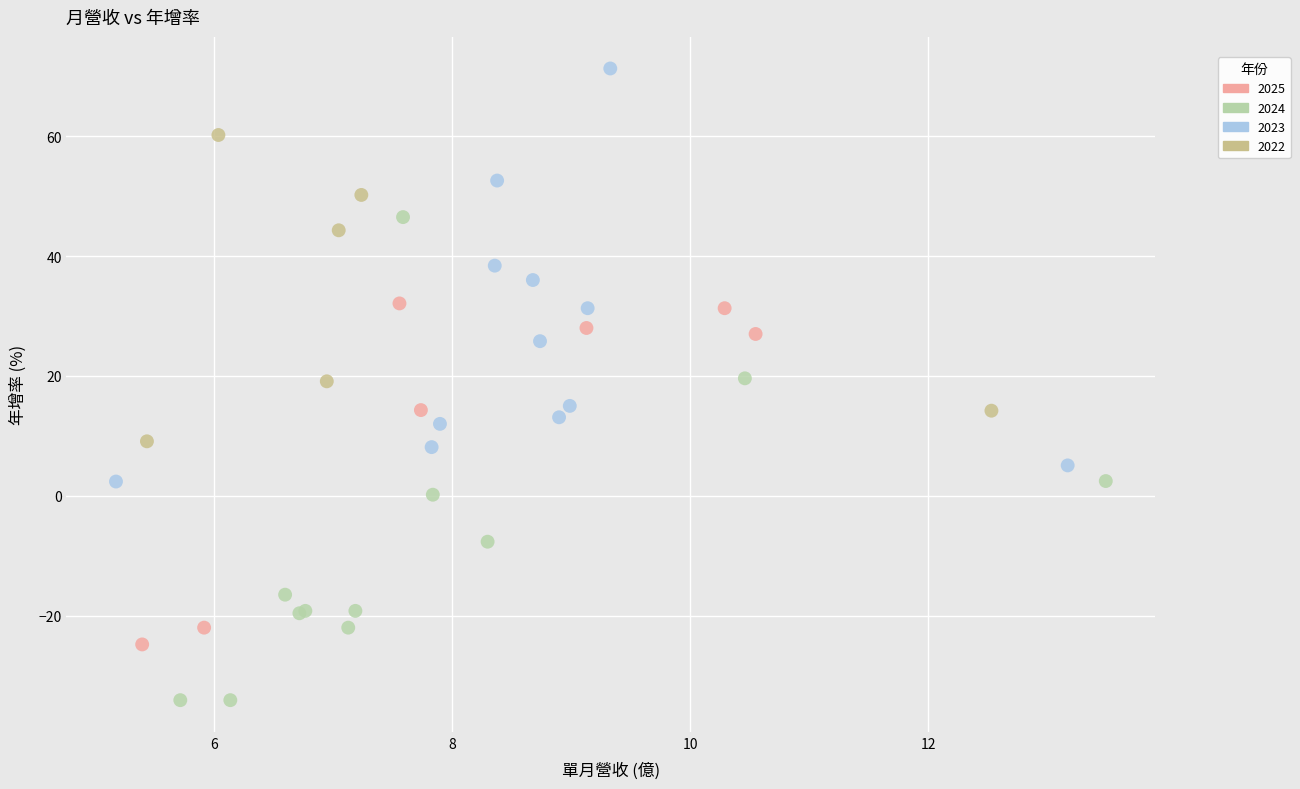

What are all the series names shown in the legend?

2025, 2024, 2023, 2022